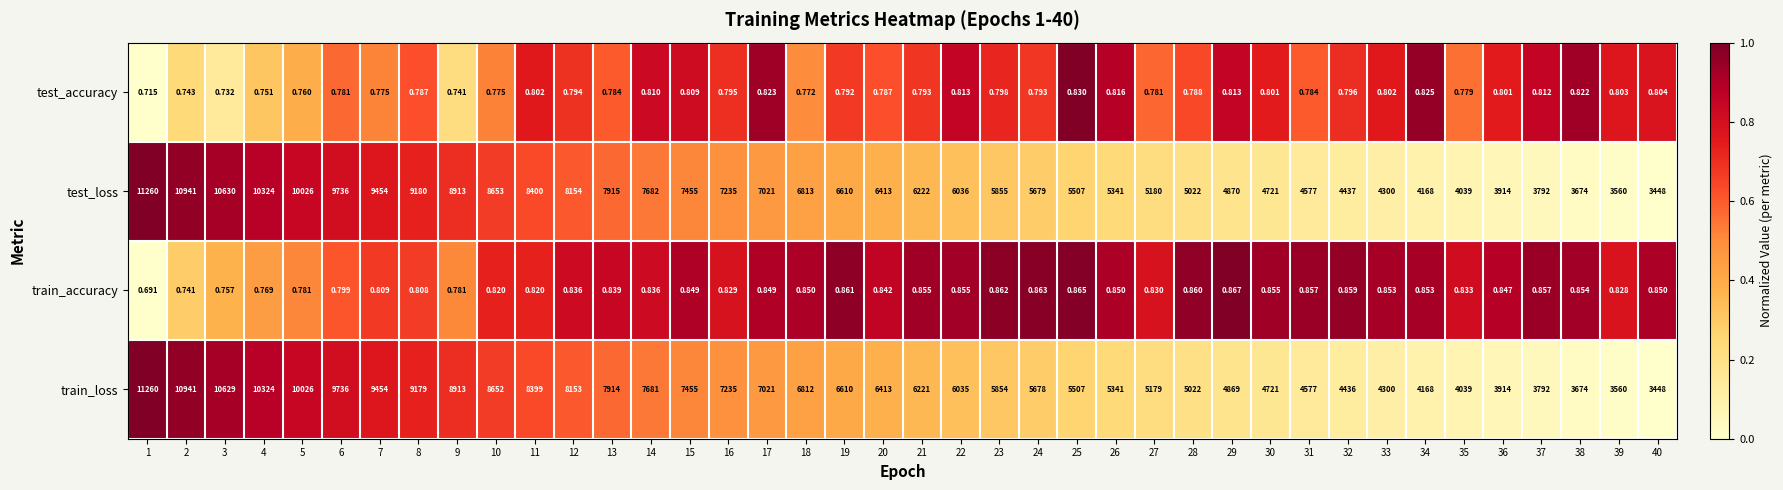

Which series has the largest total across all categories?

test_loss